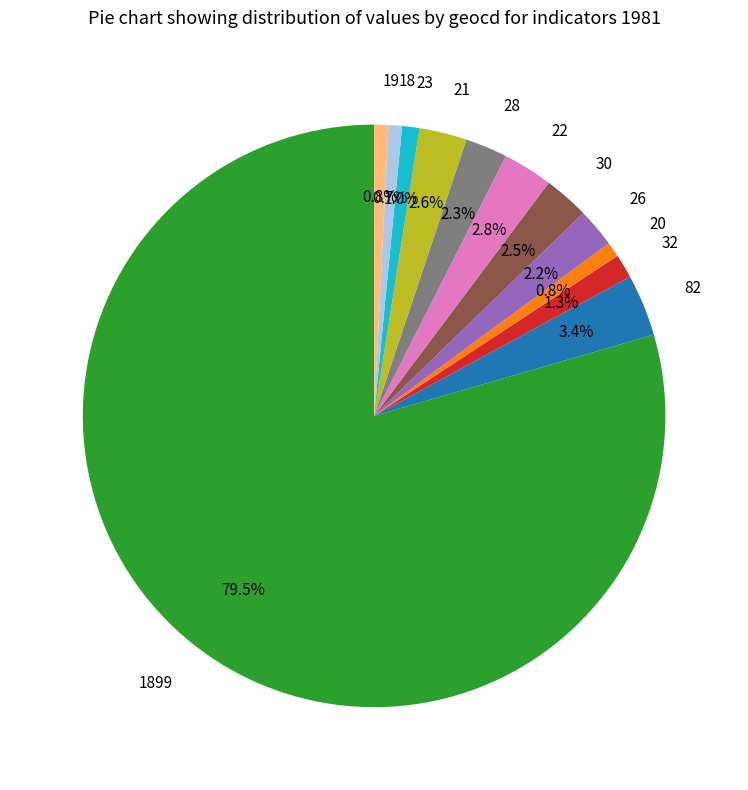

What percentage is the 82 slice, to the nearest percent?

3%